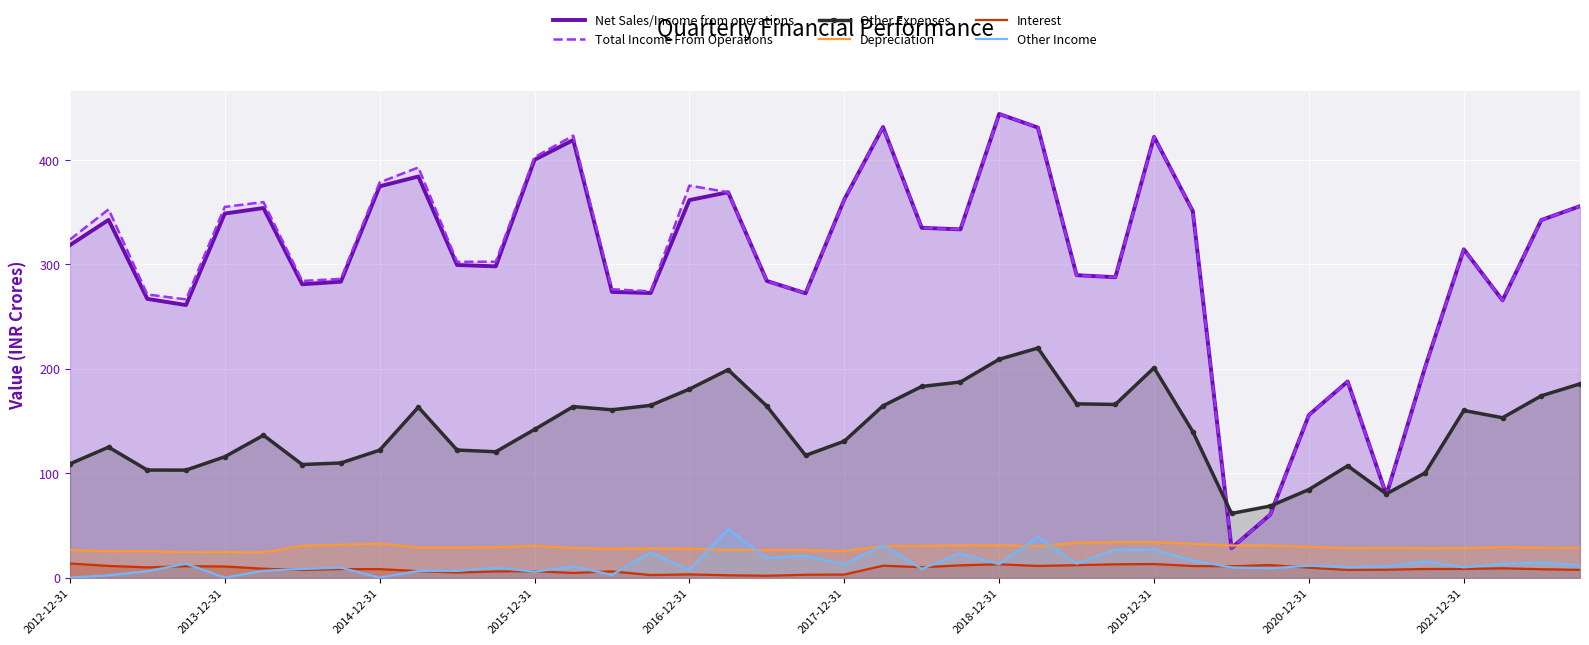

How many data points in Depreciation are above 29?

20